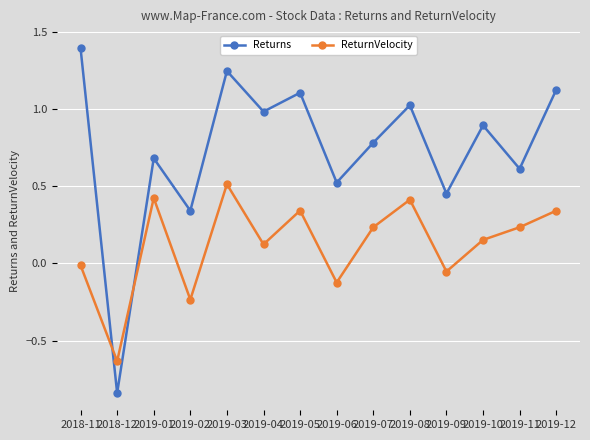

At which label is ReturnVelocity closest to 0?

2018-11